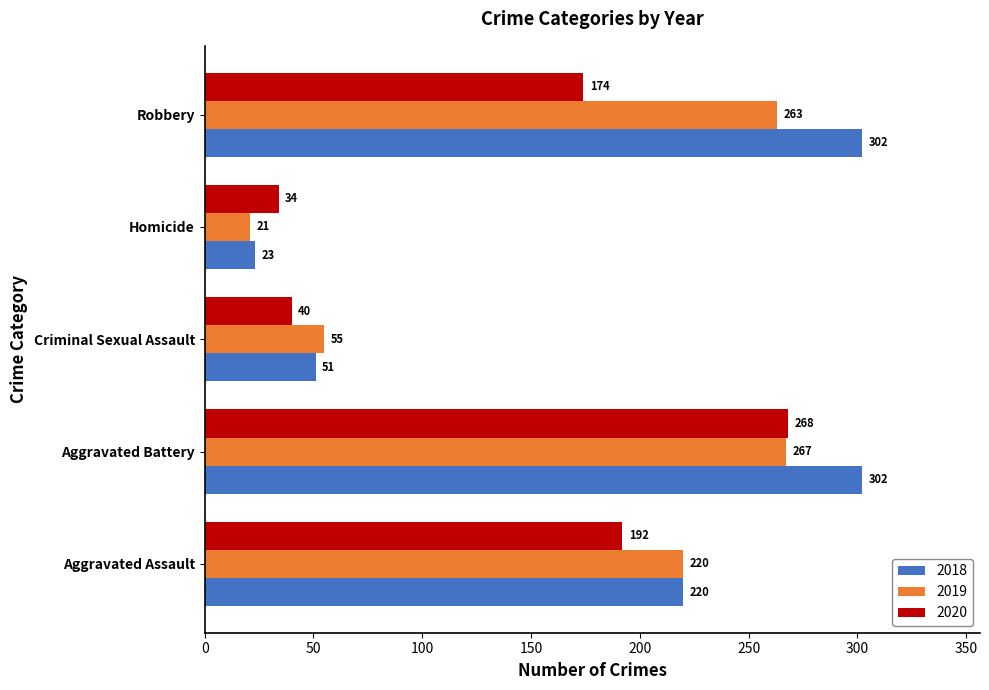

Rank the categories by 2019 value from highest to lowest.

Aggravated Battery, Robbery, Aggravated Assault, Criminal Sexual Assault, Homicide